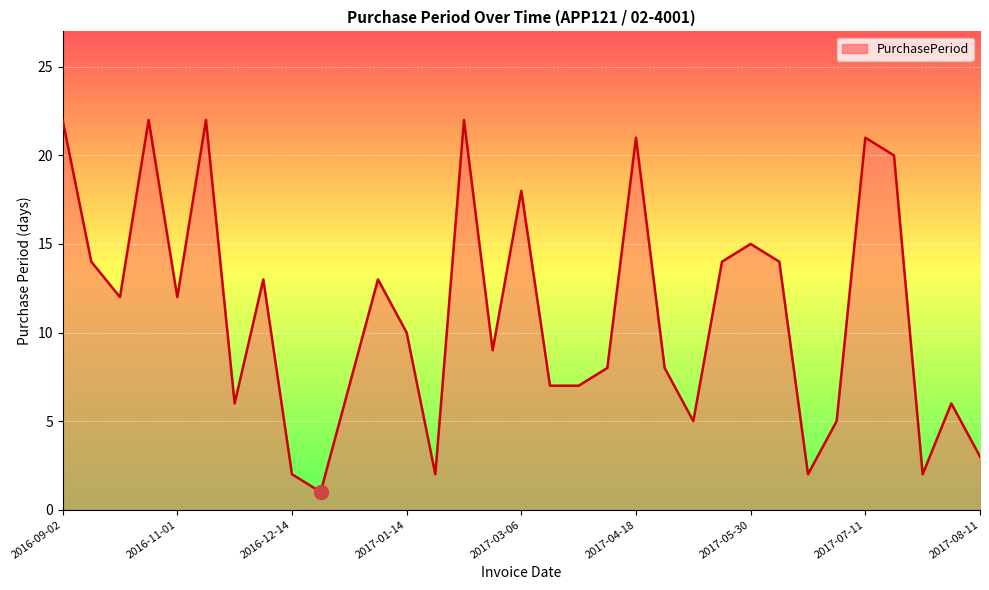

What is the maximum value shown in the chart?

22